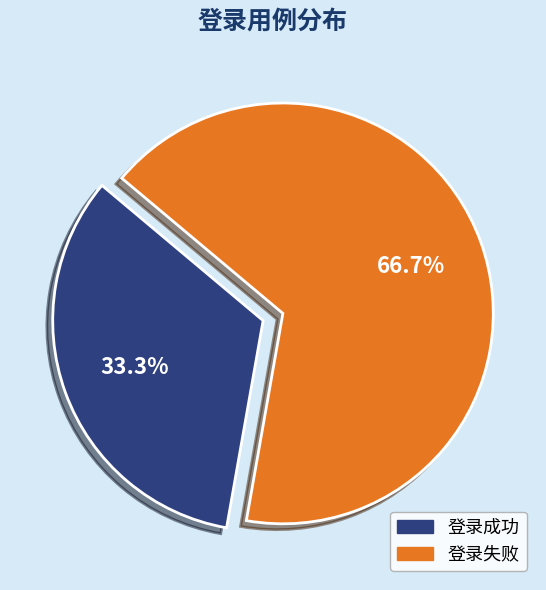

Combined, do 登录失败 and 登录成功 account for over 50%?

Yes